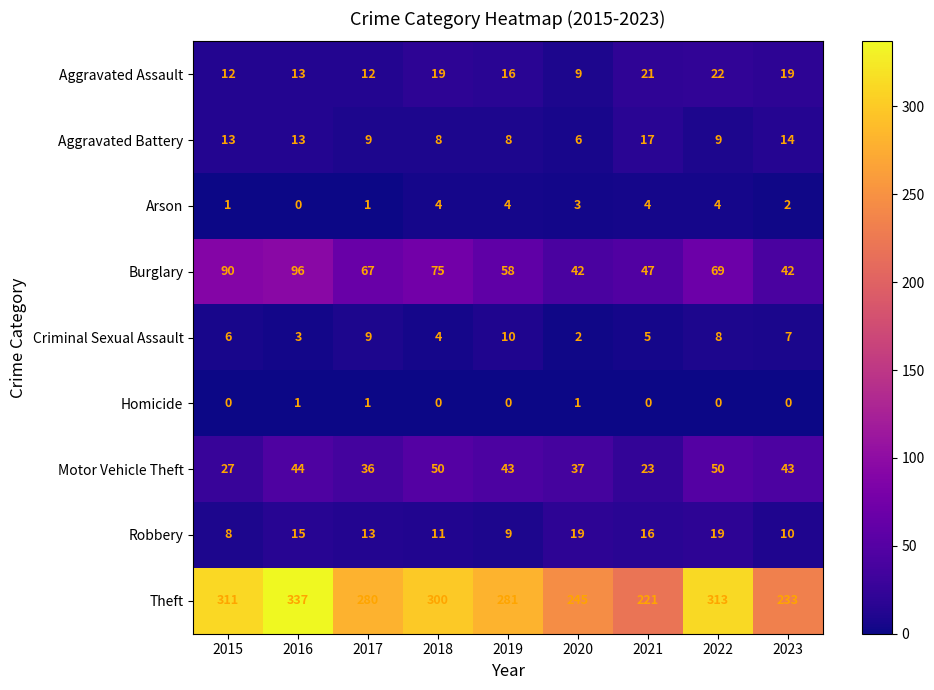

The Motor Vehicle Theft series shows 36 at 2017. True or false?

True